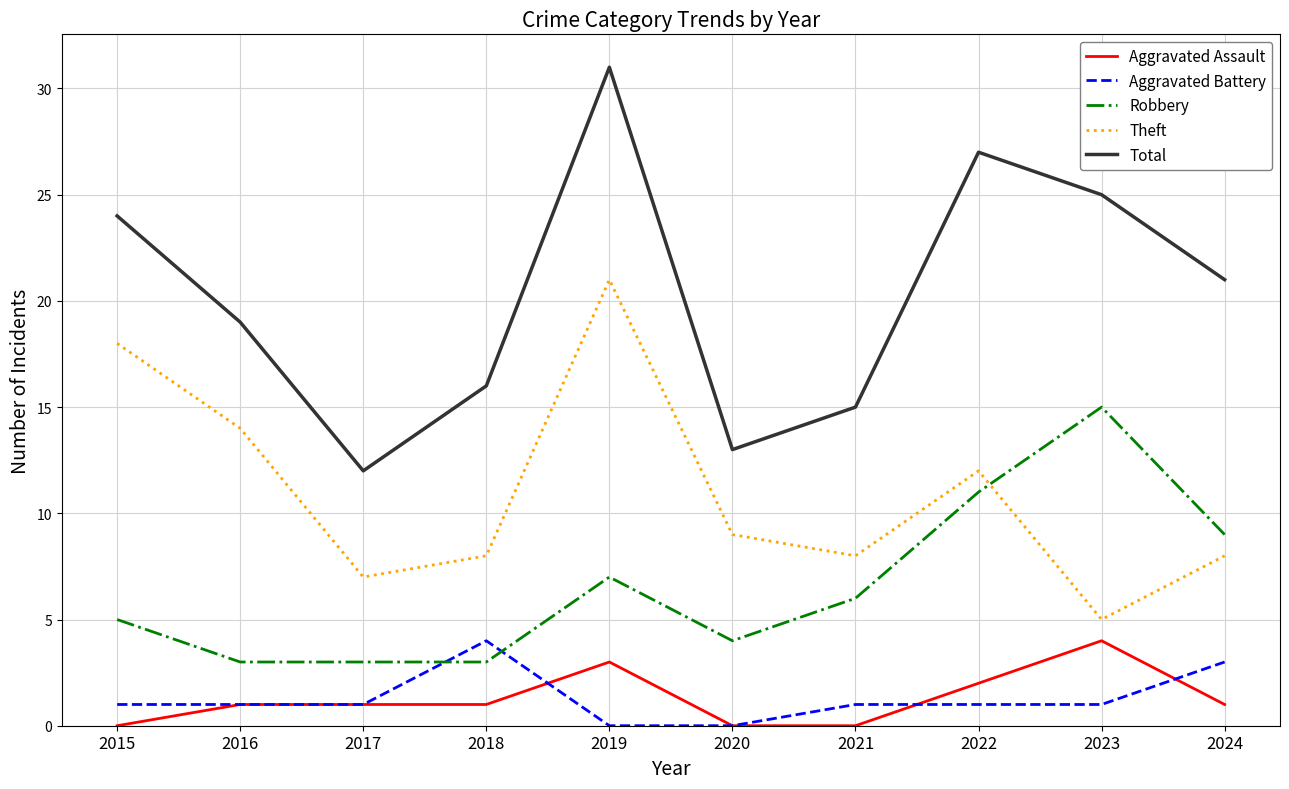

What is the difference between the maximum and minimum values in the Robbery series?

12